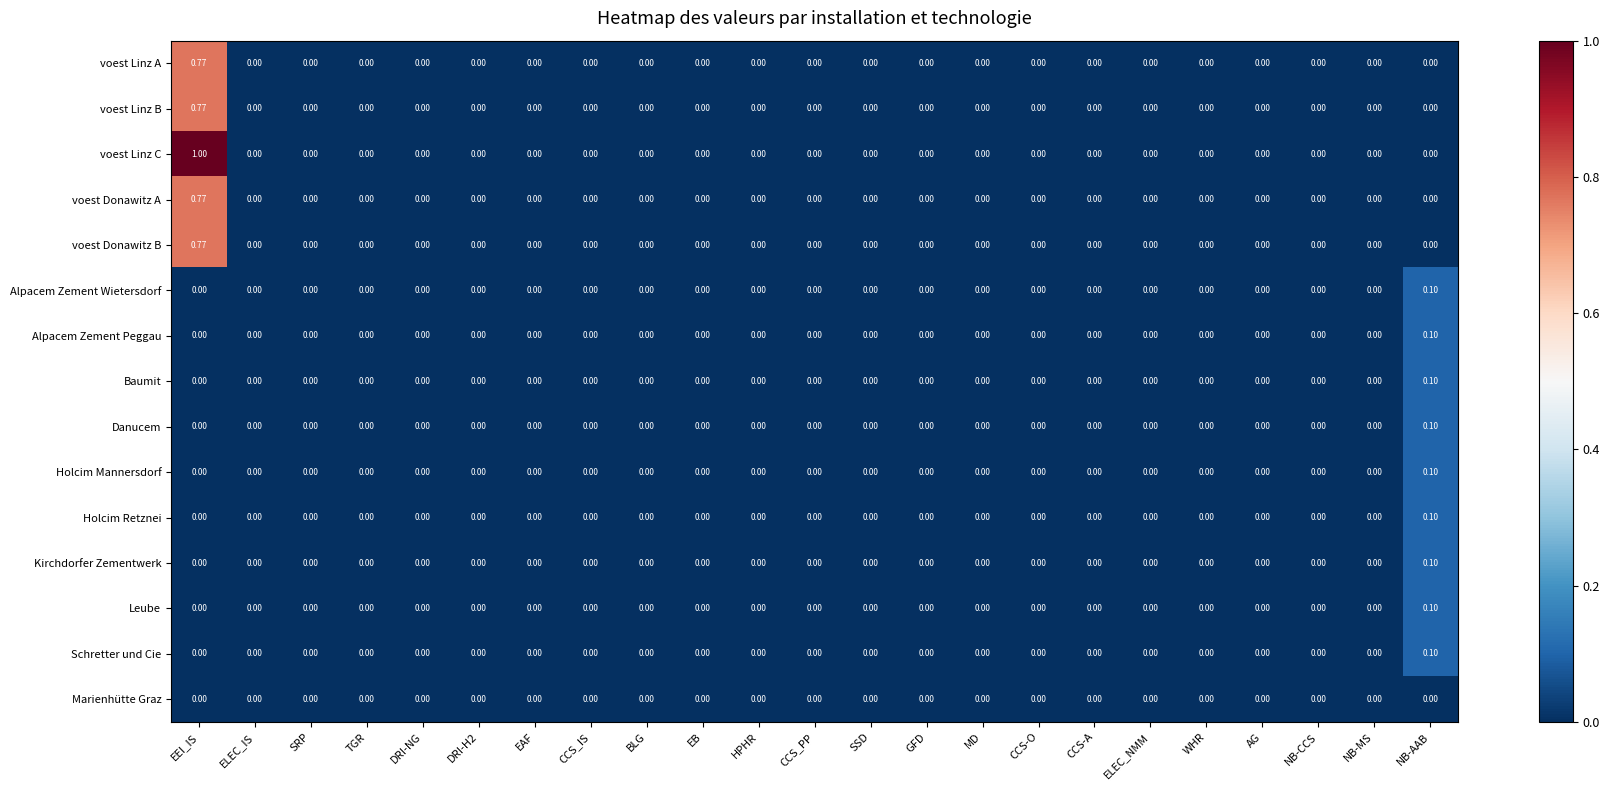

Which series has the widest spread of values?

voest Linz C